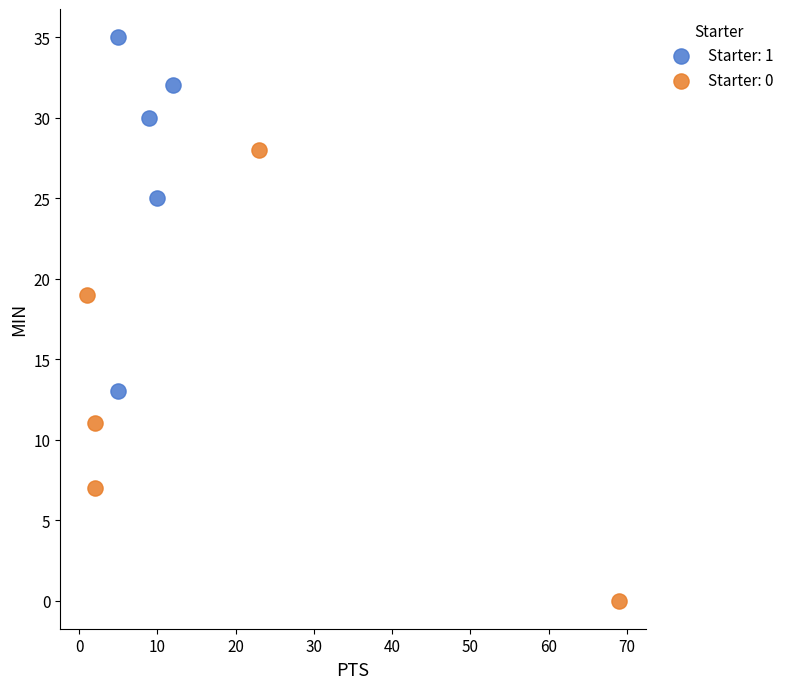

Which series contains the highest Y value?

Starter: 1